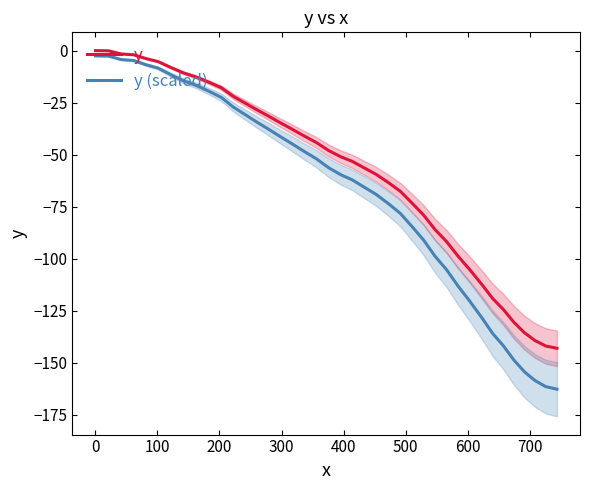

What is the maximum value for y (scaled)?

-2.5